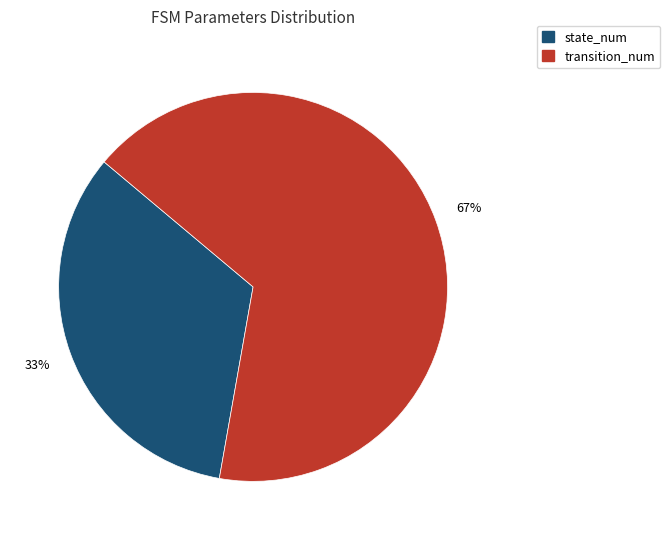

What is the smallest slice in the pie chart?

state_num